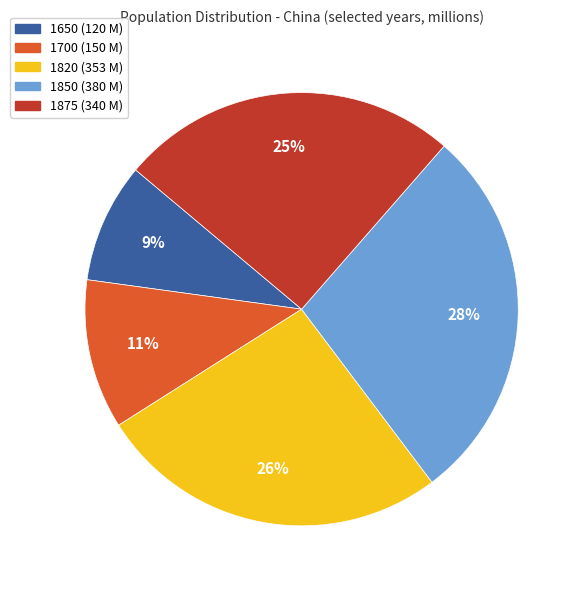

To the nearest percent, what is the combined percentage of 1850 and 1820?

55%